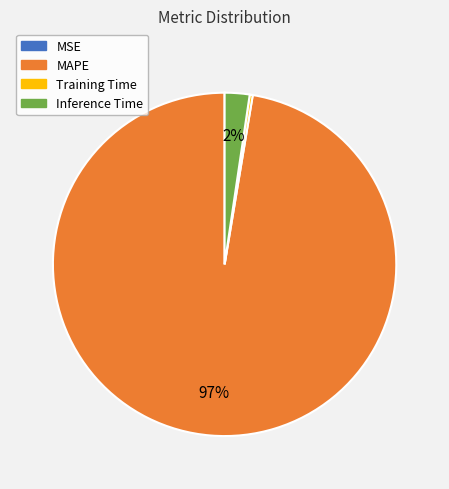

Combined, do MAPE and Training Time account for over 50%?

Yes